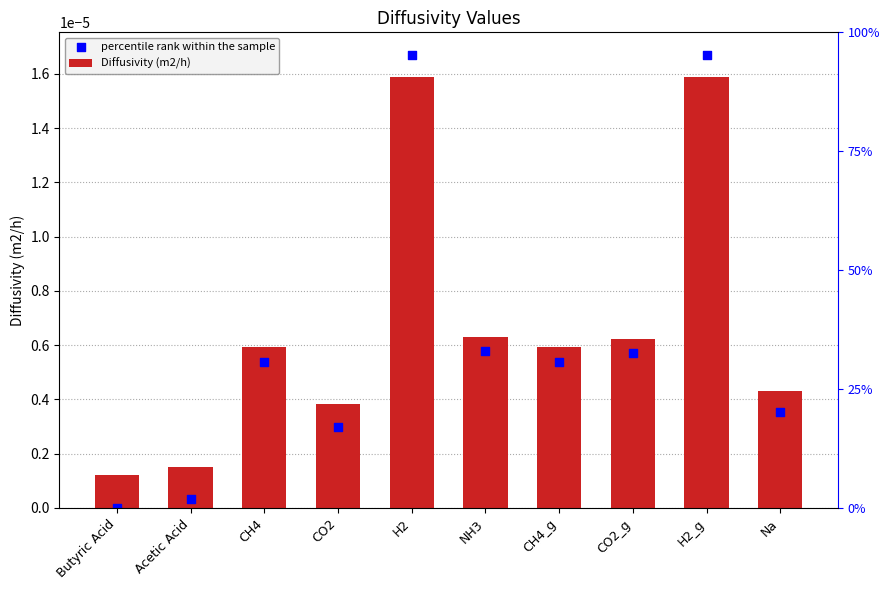

Which series has the largest Y range (max minus min)?

percentile rank within the sample